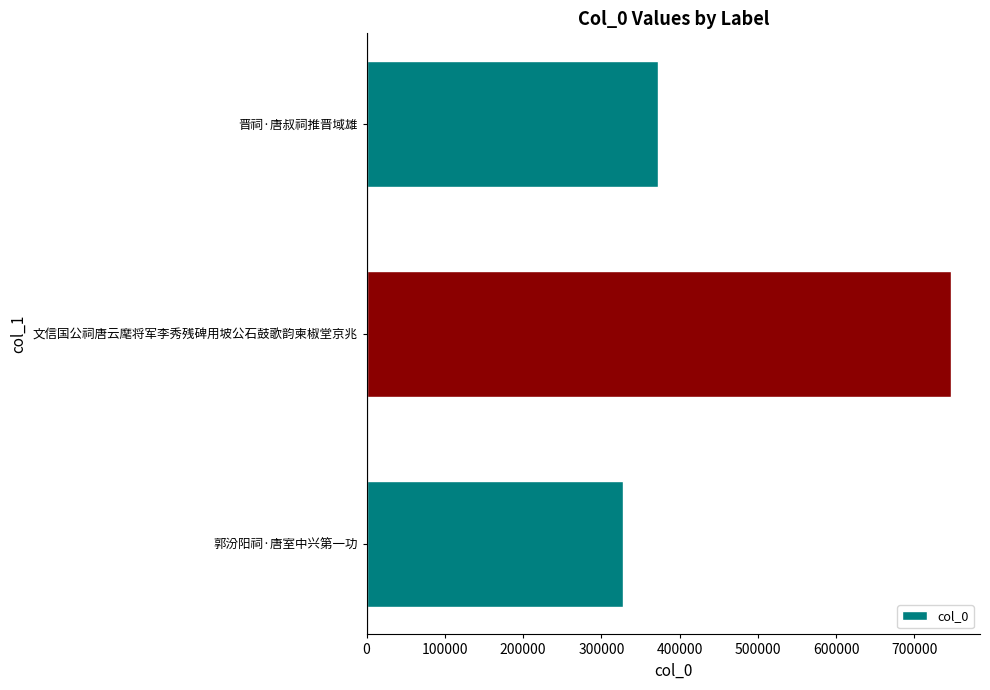

The chart shows a value of 746474 at 文信国公祠唐云麾将军李秀残碑用坡公石鼓歌韵柬椒堂京兆. True or false?

True